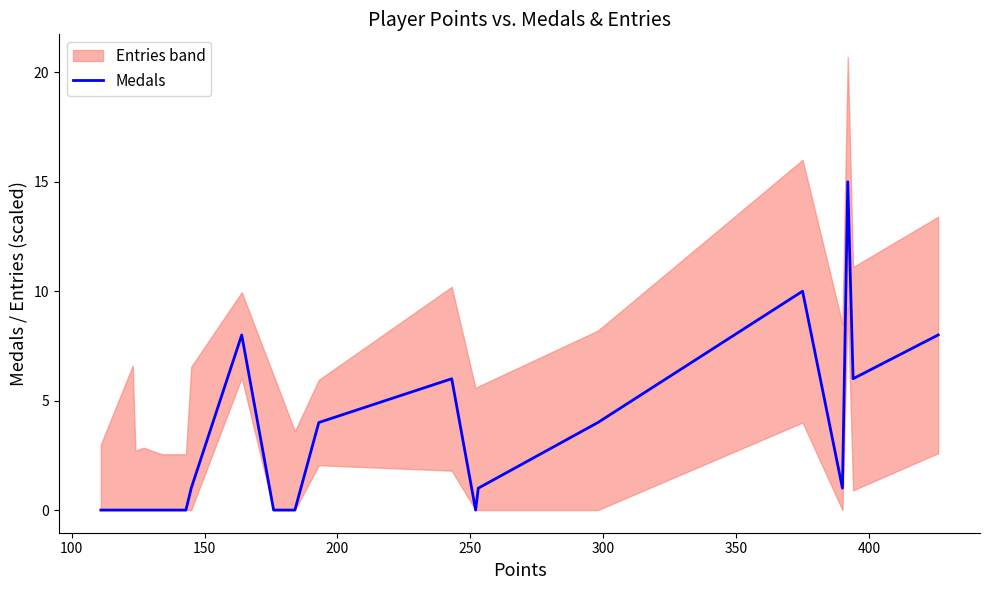

Reading left to right, transcribe all the data shown in this chart.

0	0	0	0	0	0	1	8	0	0	4	6	0	1	4	10	1	15	6	8